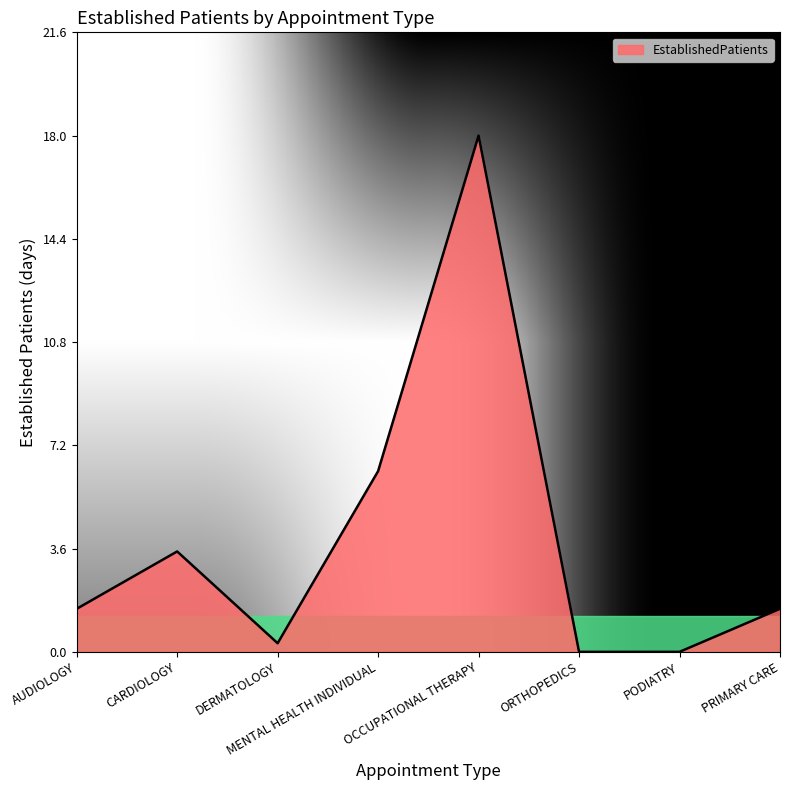

Count the number of data series in this chart.

1